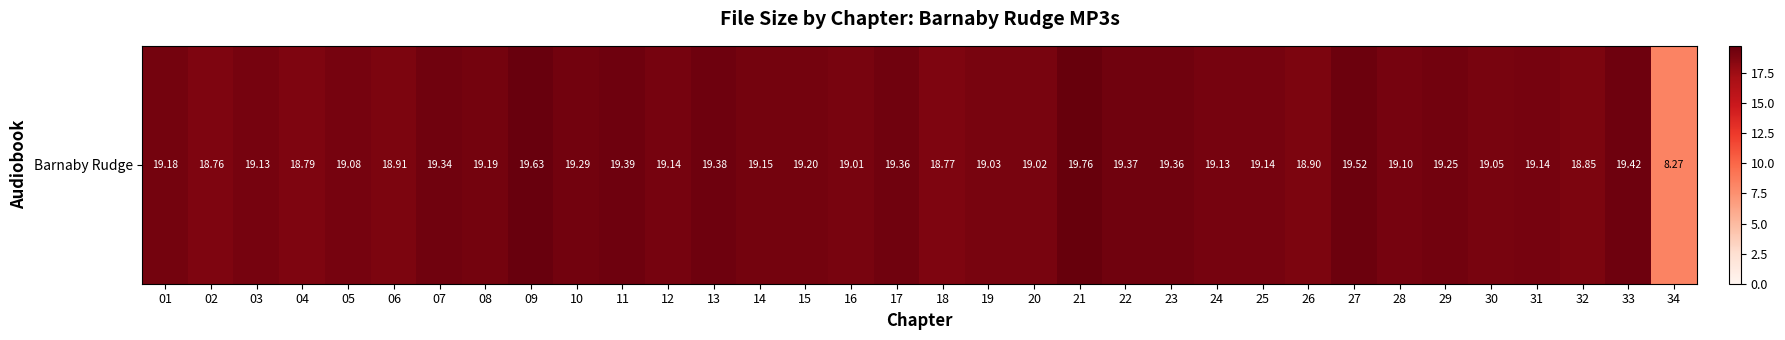

Approximately how many times larger is the value at 10 compared to 25?

1.0